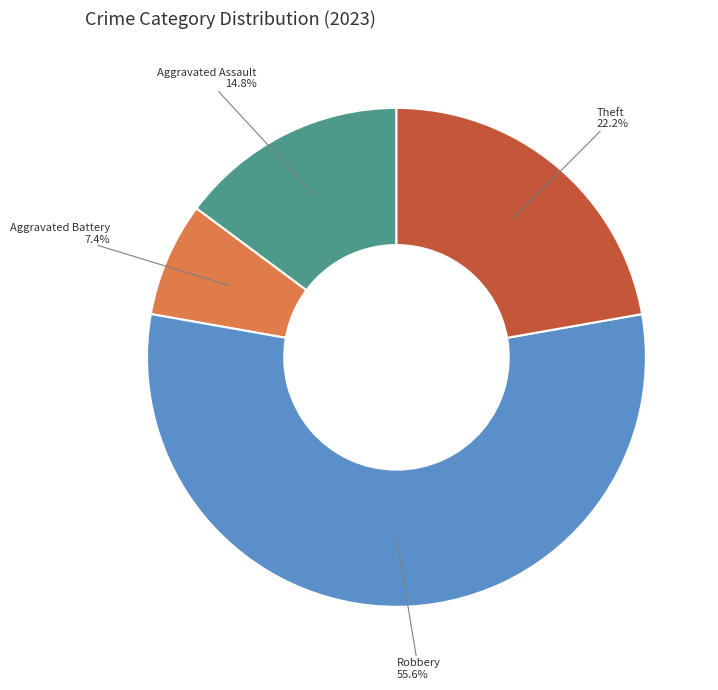

To the nearest percent, what portion does Robbery represent?

56%